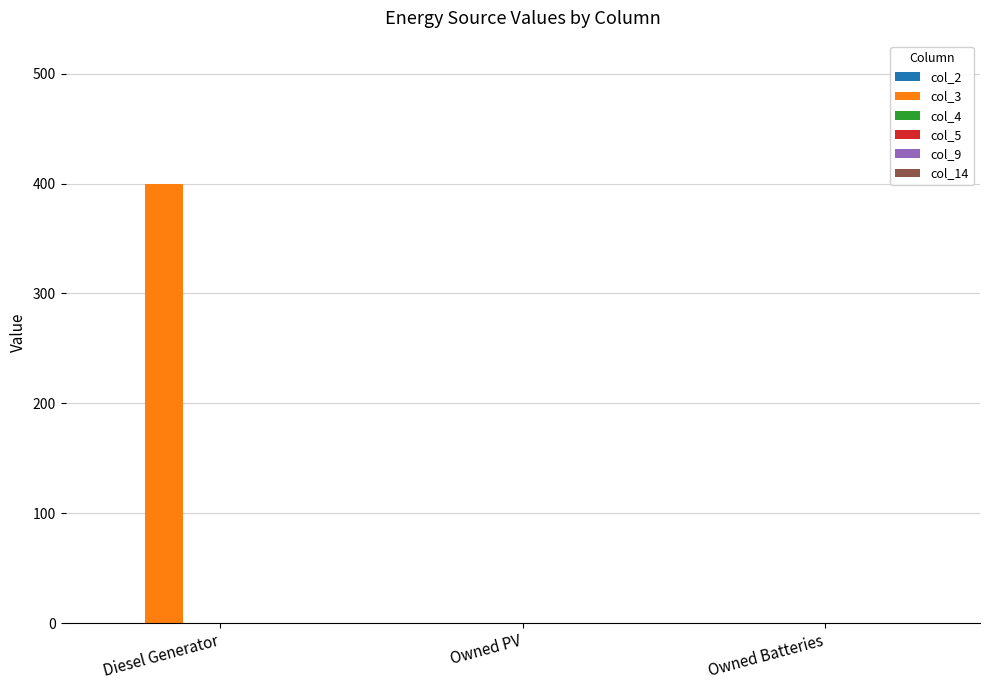

Reading left to right, list all the values displayed in this chart.

Diesel Generator=400	Owned PV=0	Owned Batteries=0